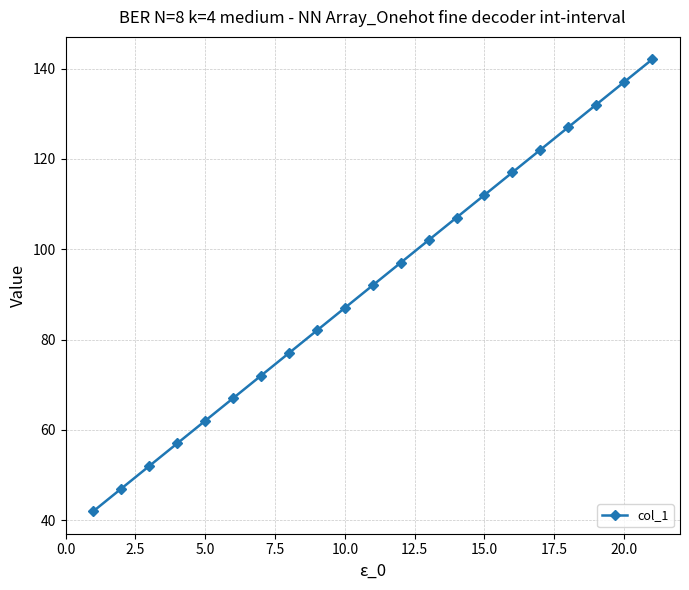

Does the chart have visible grid lines?

Yes